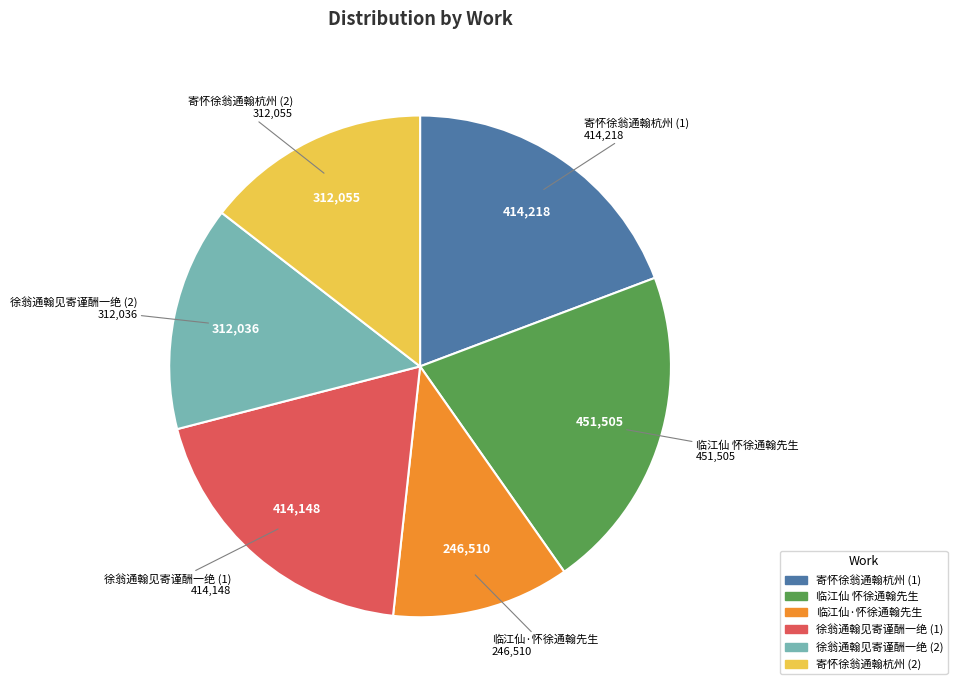

Is there a majority slice in this chart?

No